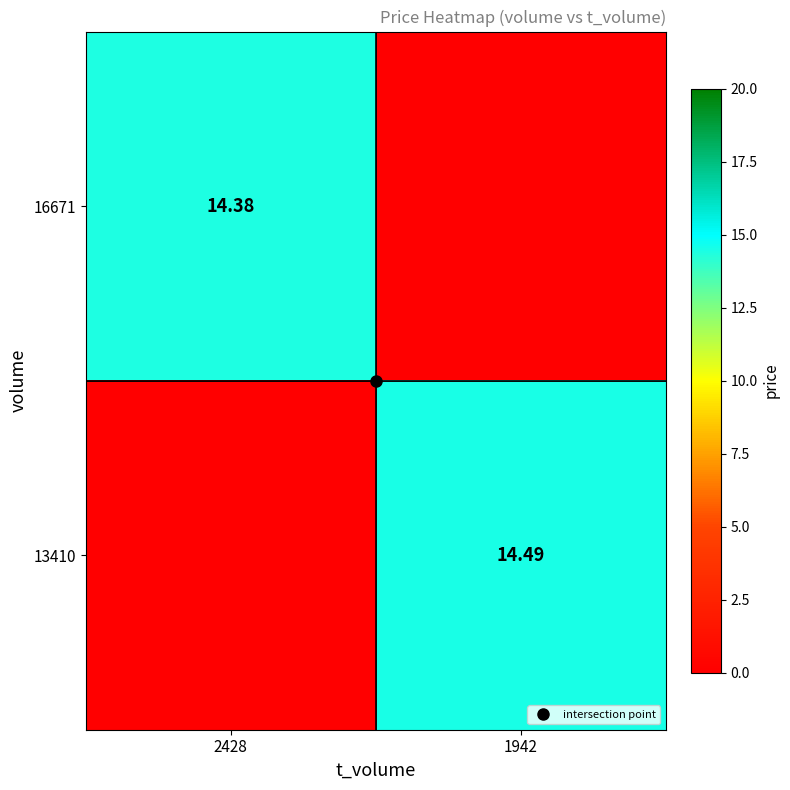

How many data points does each series have?

2